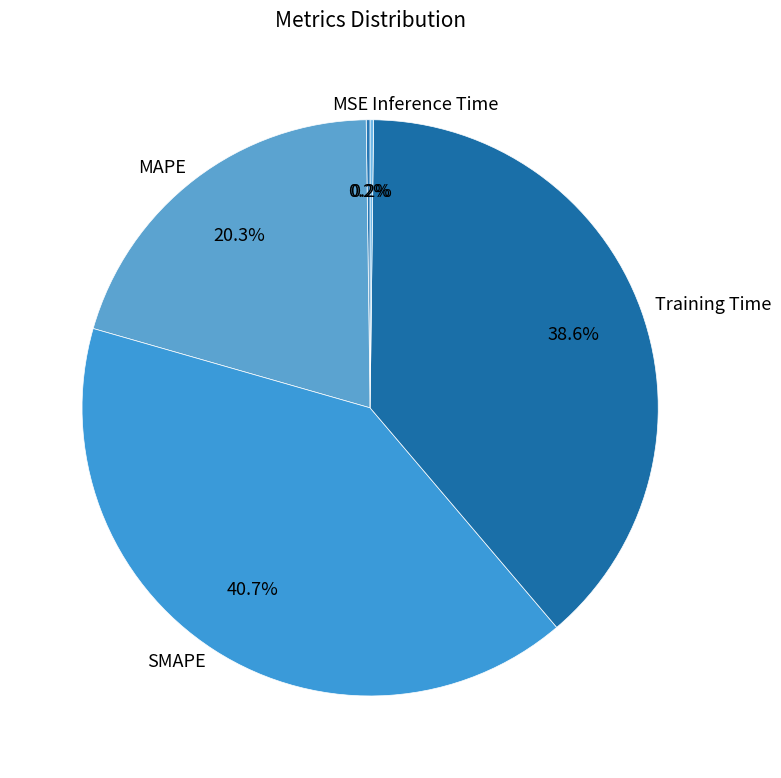

What percentage is NOT represented by Training Time?

61.4%